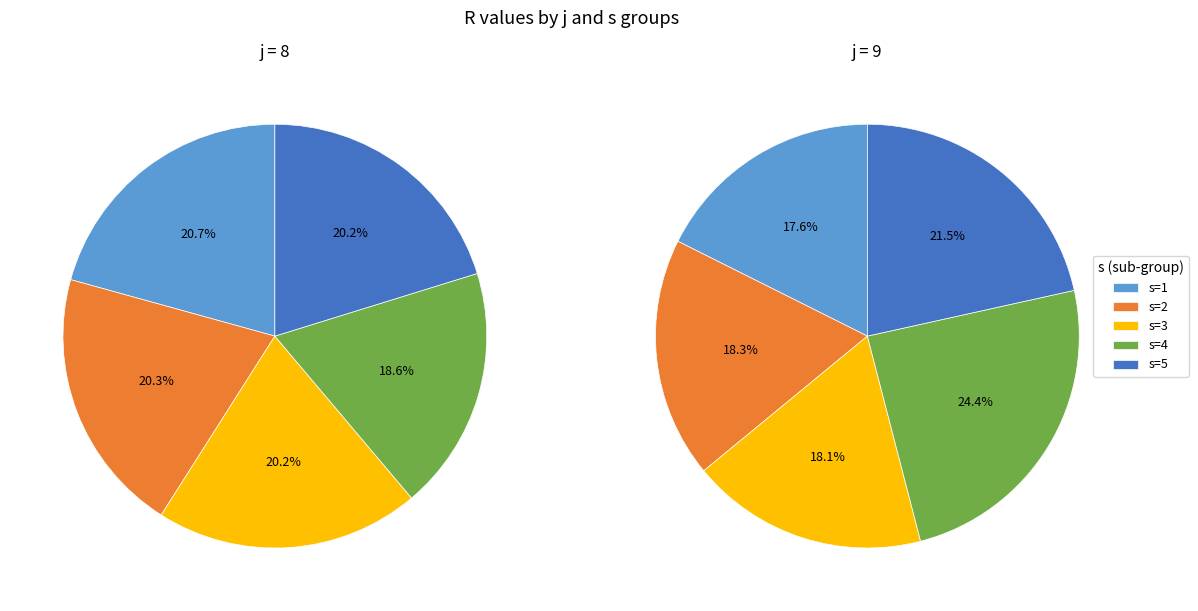

Count the number of slices in the pie.

5